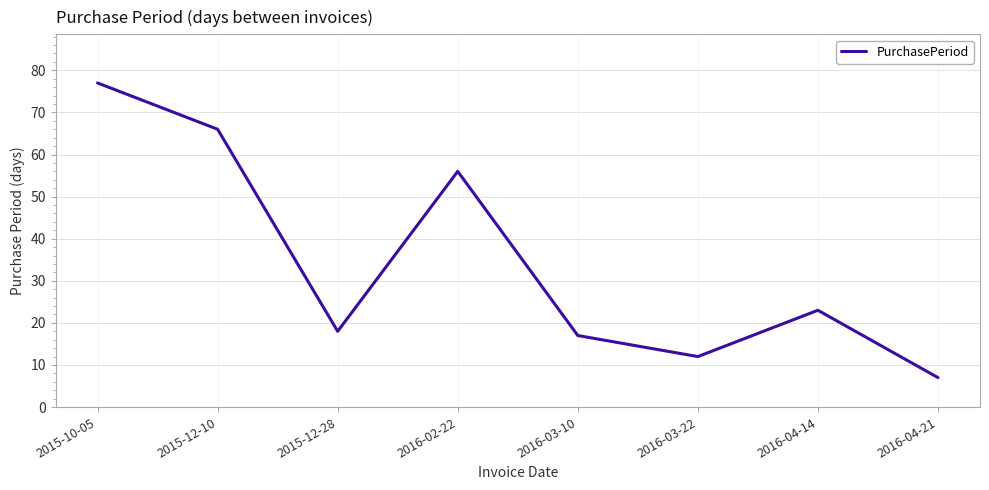

Where does the data first go above 23?

2015-10-05